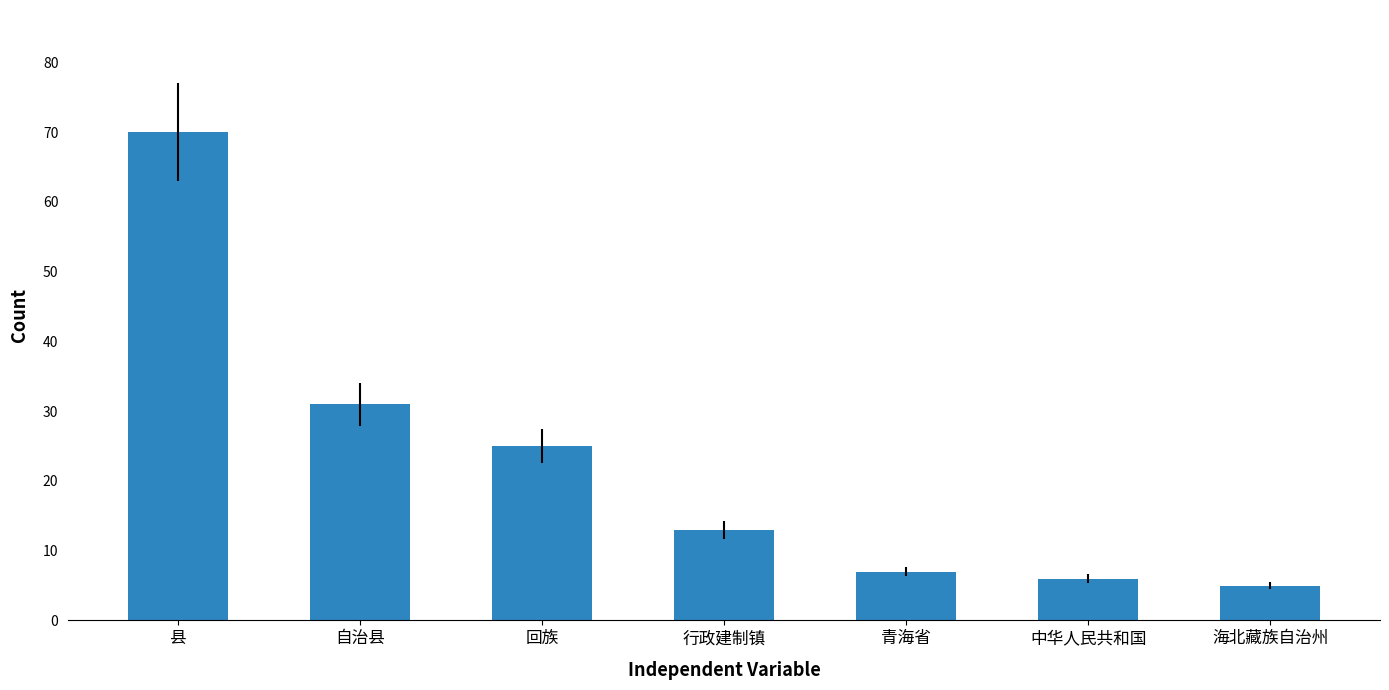

How many bars are there in total?

7